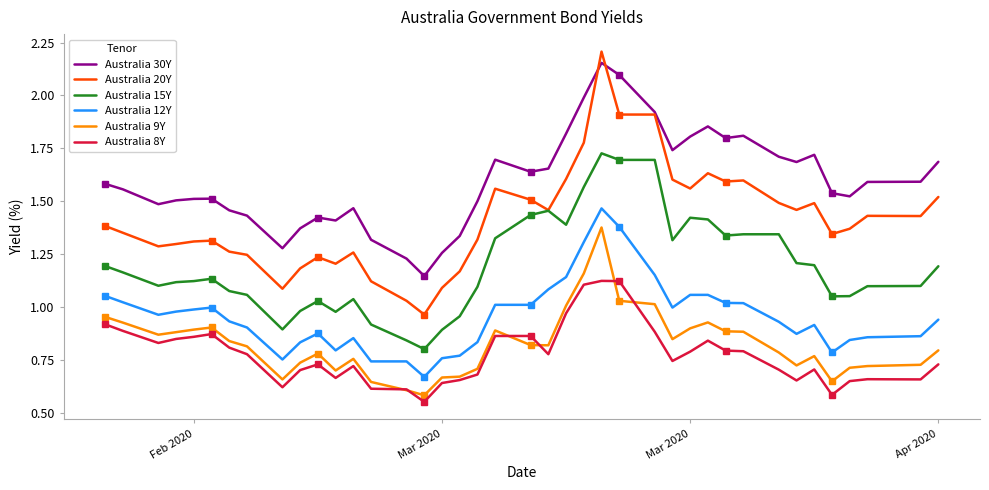

True or false: Australia 12Y and Australia 30Y intersect in this chart.

False